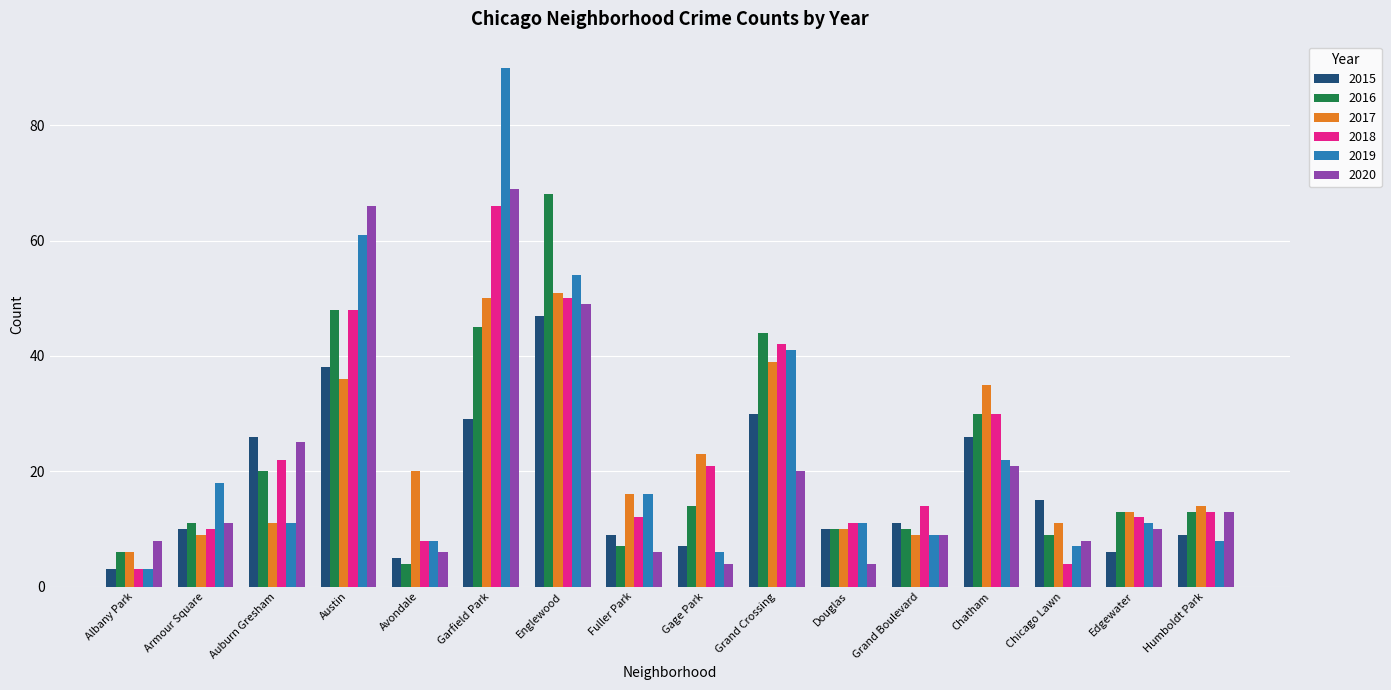

Does the chart contain any negative values?

No